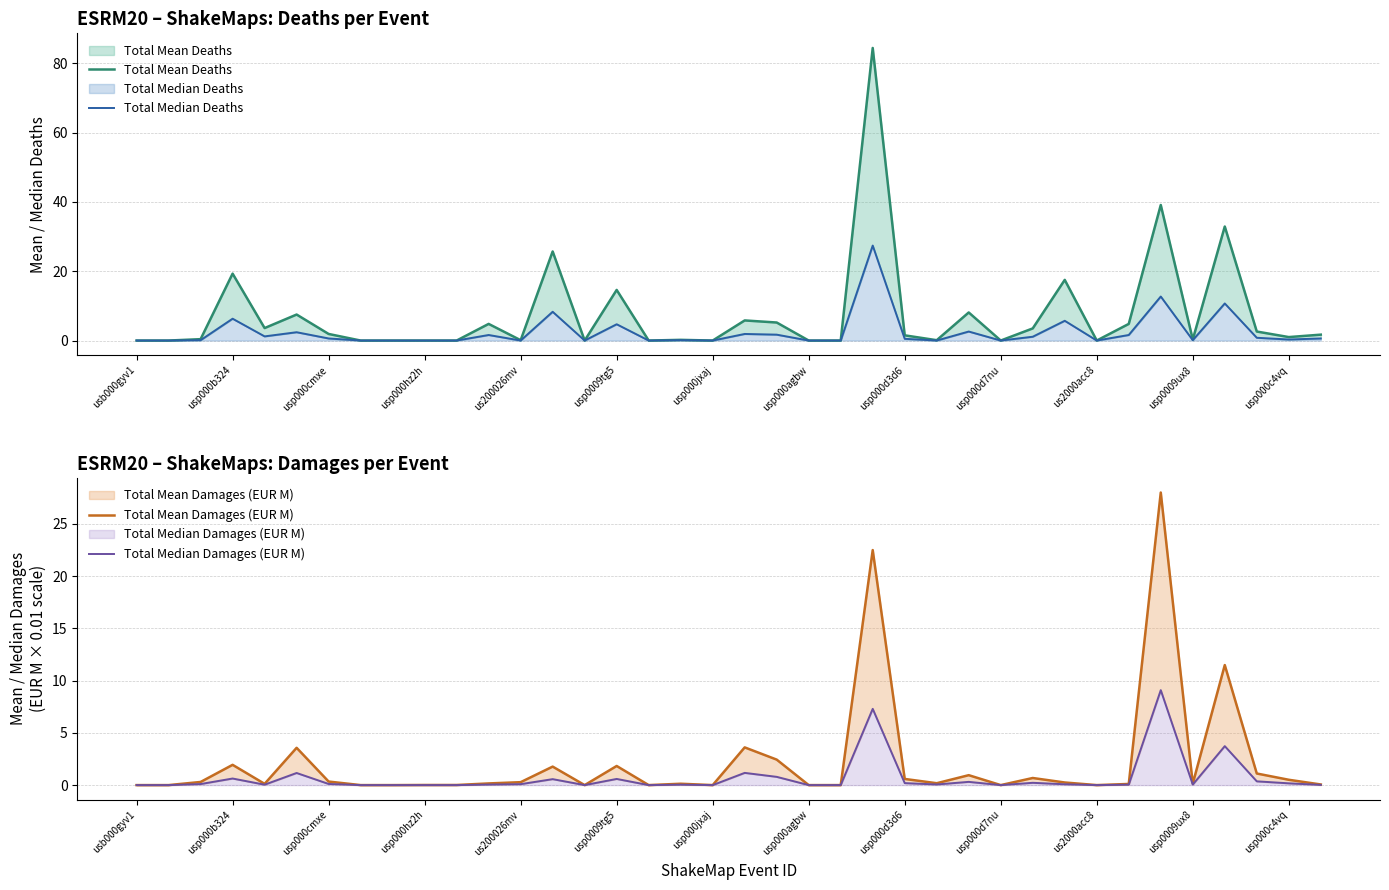

What is the value of the Total Median Deaths point at the 5th from the left?

1.2